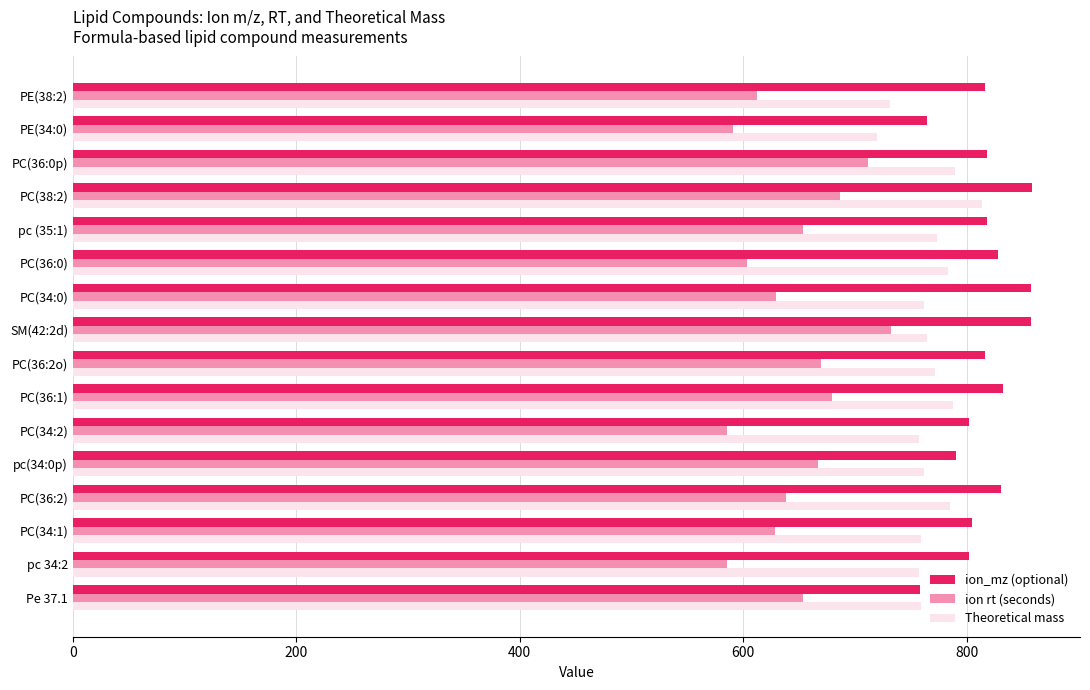

The value of Theoretical mass at PE(38:2) is 731.5. True or false?

True